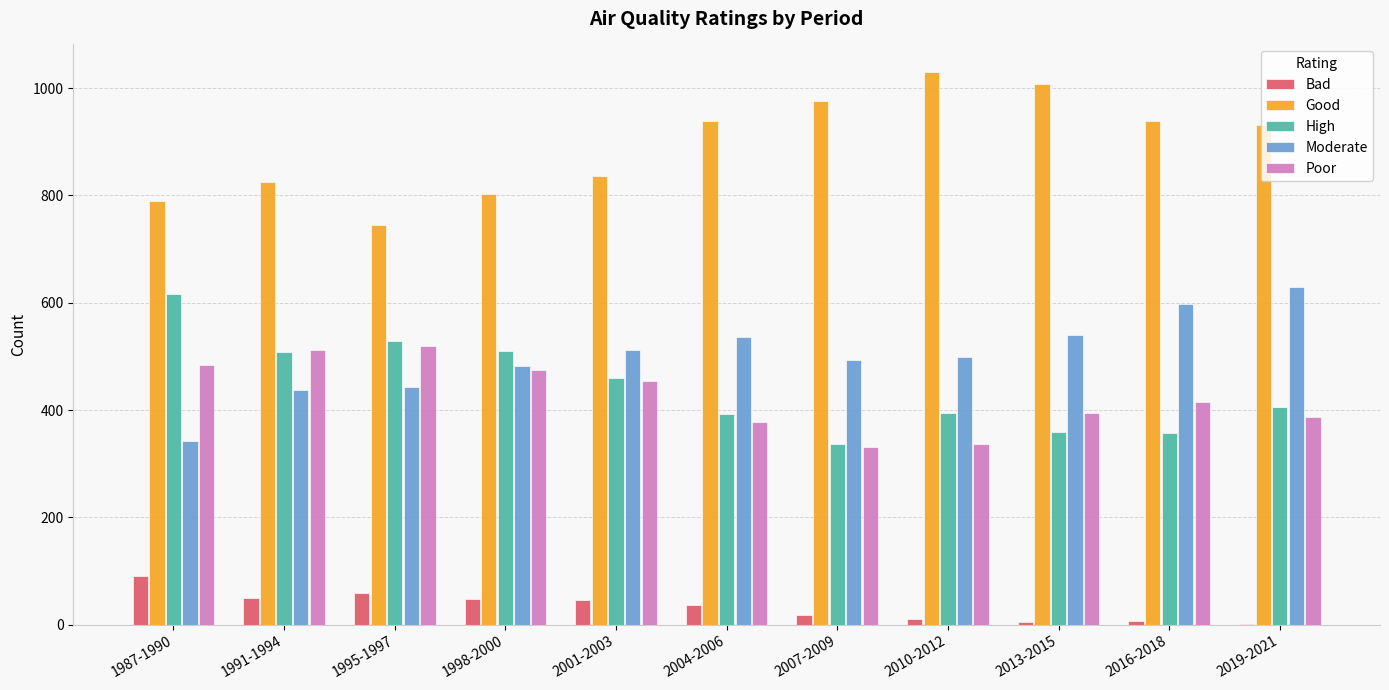

Which series changed the most between 1991-1994 and 2019-2021?

Moderate